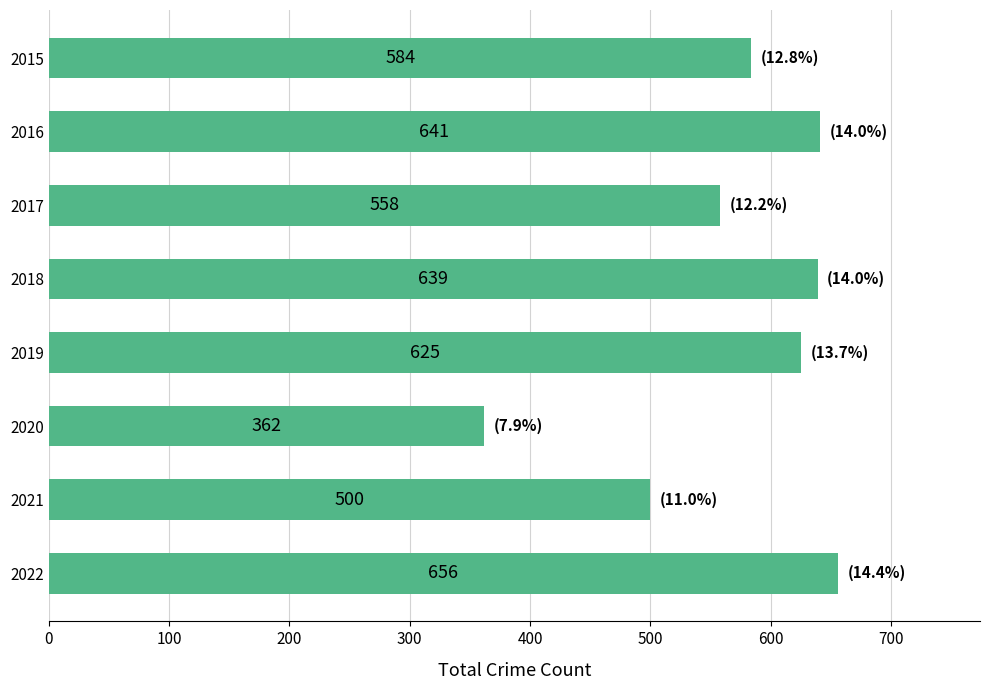

What is the value of the 7th bar from the top?

500